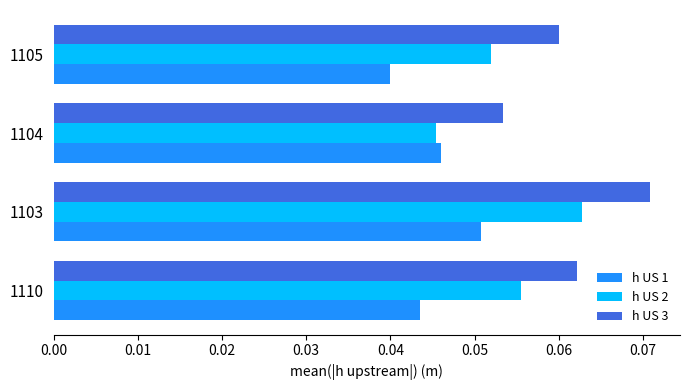

How many h US 1 values are between 0 and 1?

4